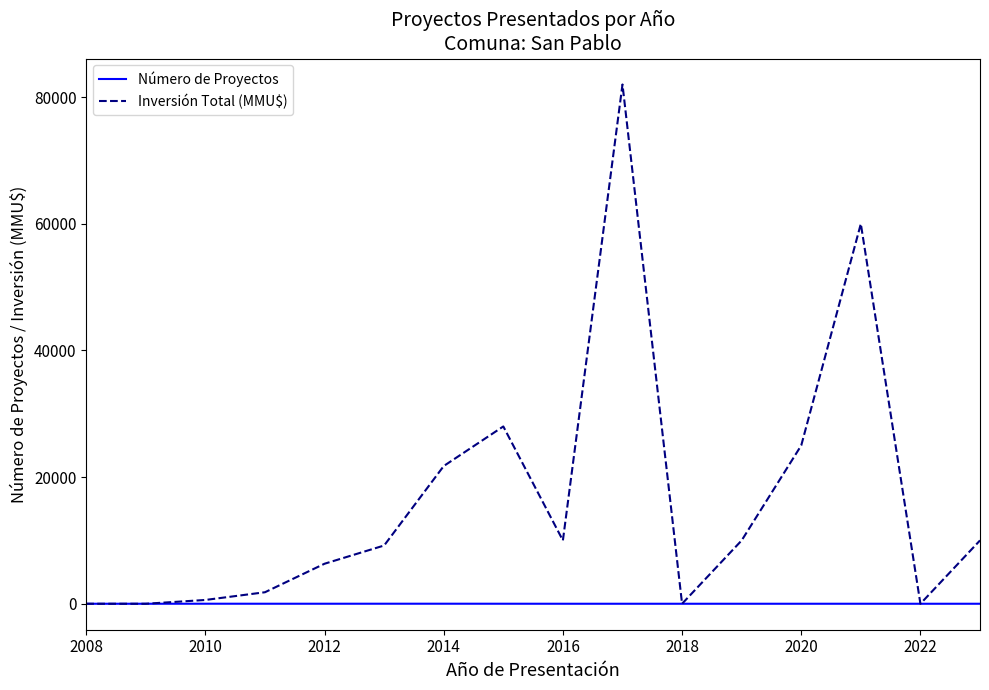

Which series has the widest spread of values?

Inversión Total (MMU$)